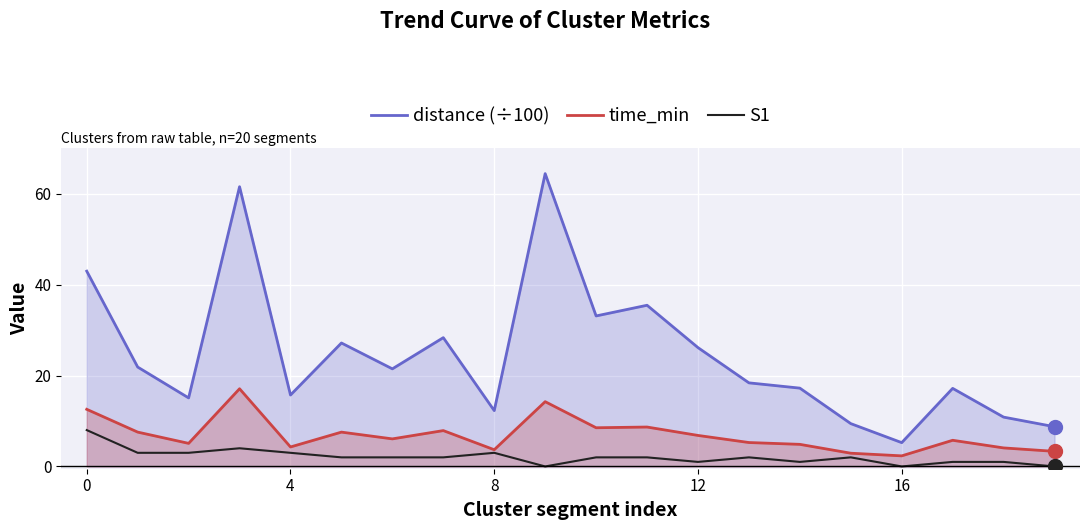

How many values in S1 are above zero?

17